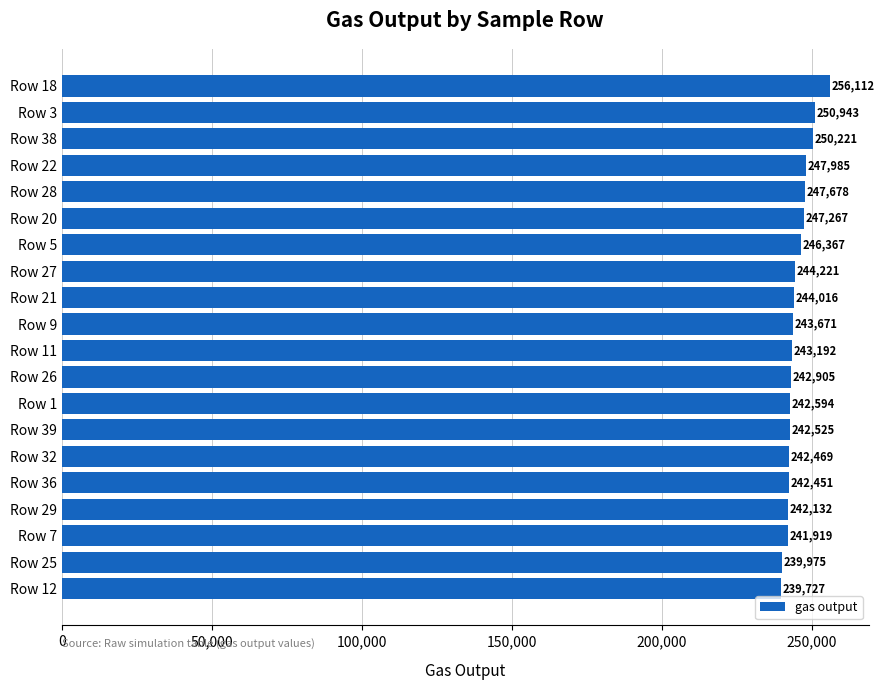

What is the difference between the maximum and second lowest values?

16136.8